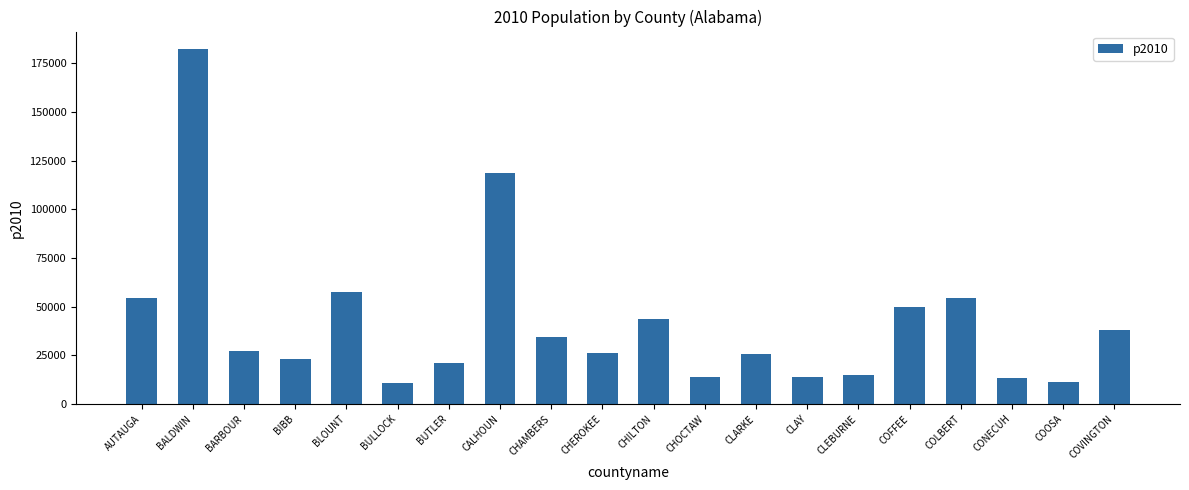

What position from the right is BULLOCK?

15